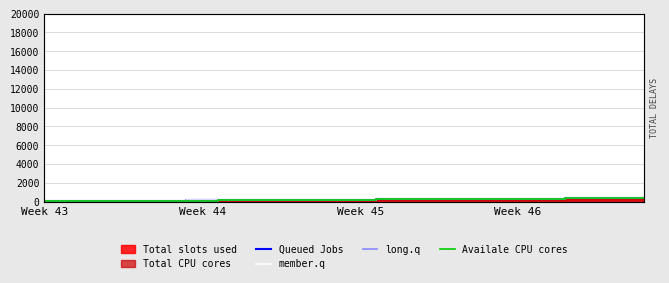

Is this an area chart (filled region under the line)?

No